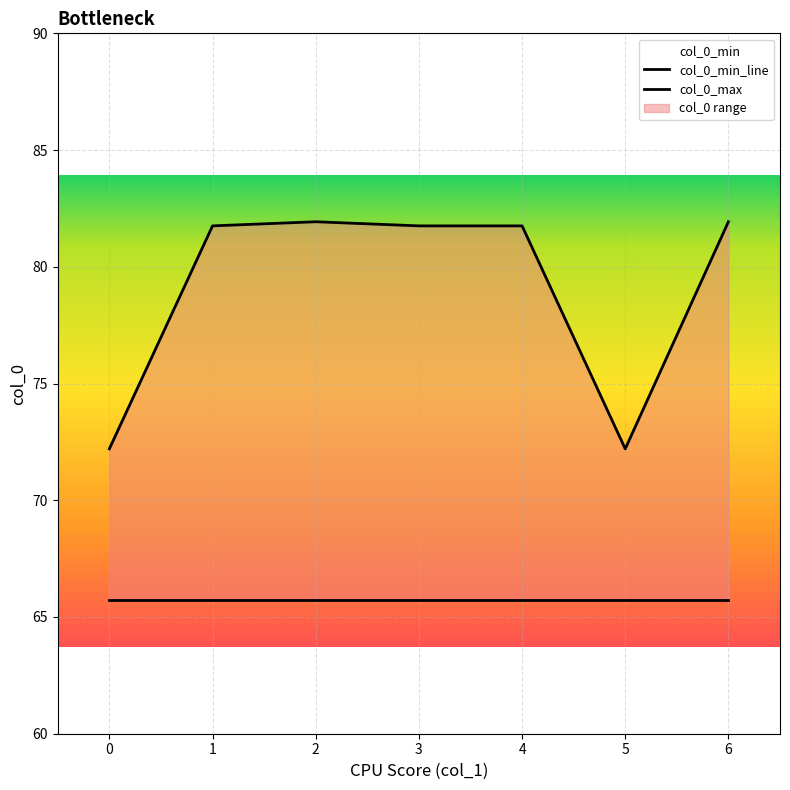

What is the greatest value displayed?

81.9